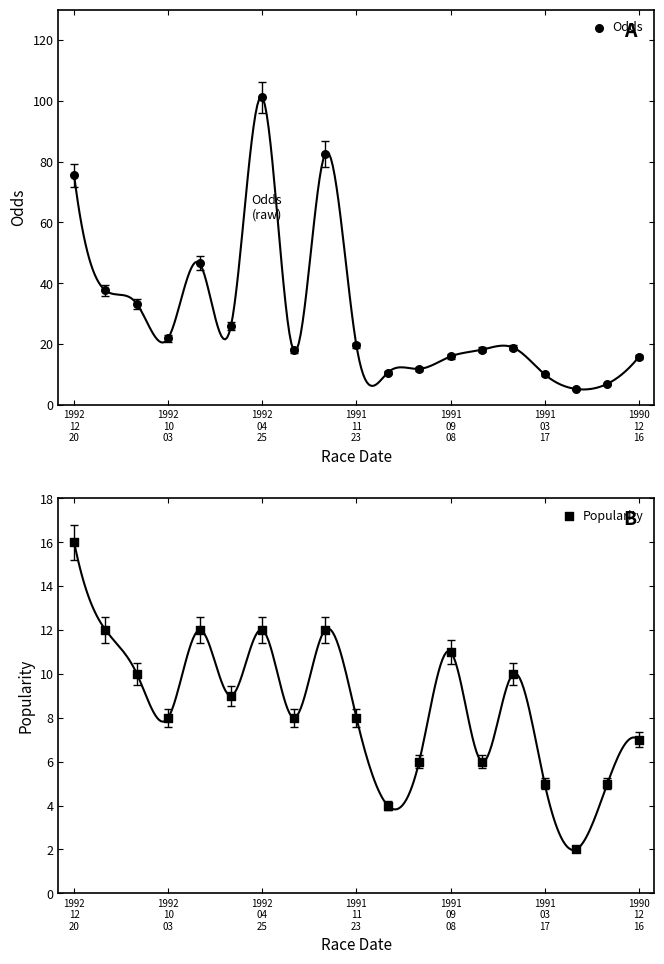

Which series reaches the minimum Y coordinate?

Popularity